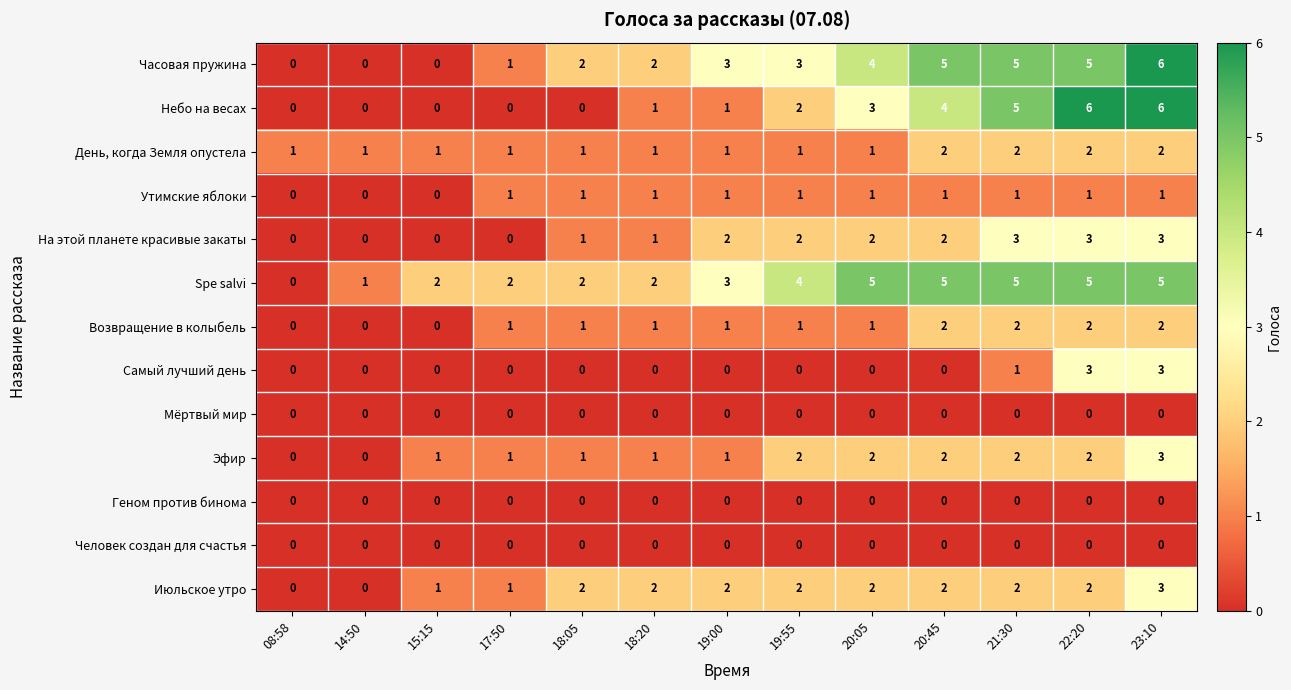

Which series has the largest total across all categories?

Spe salvi